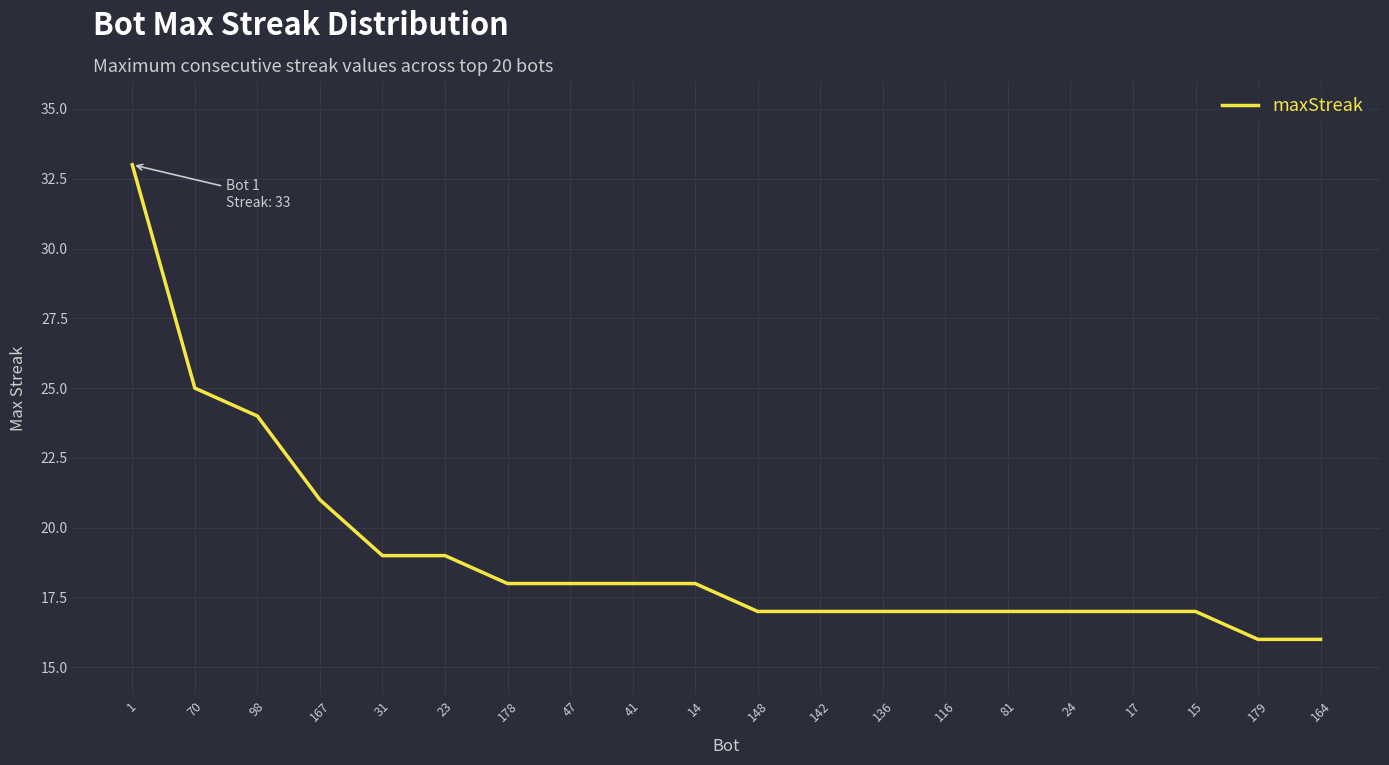

Which category has the highest value across all series?

1